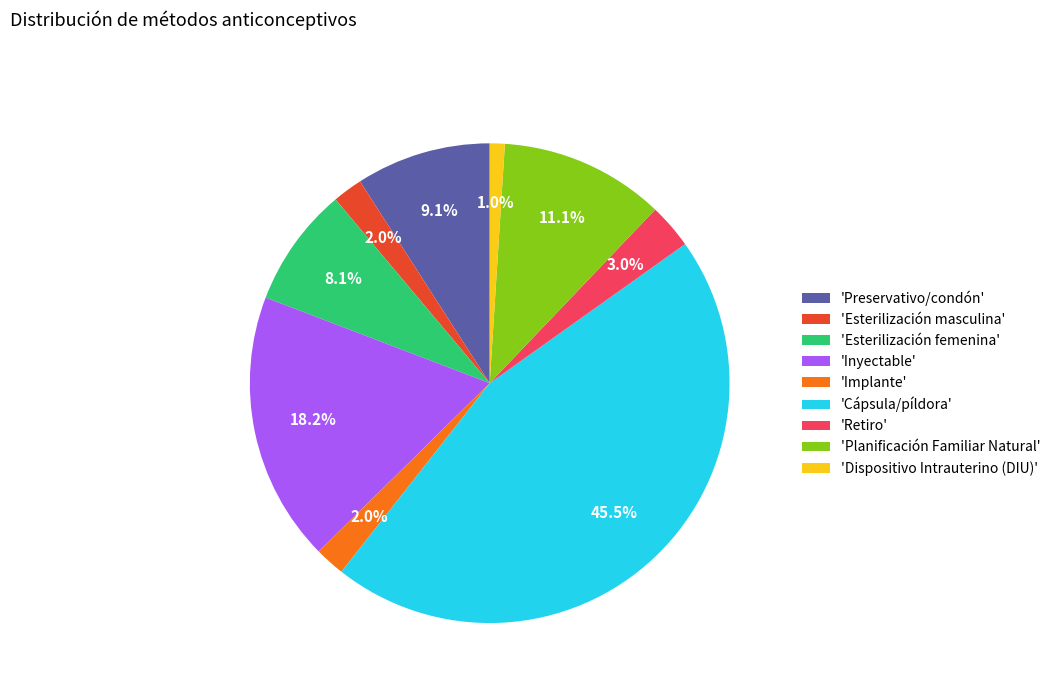

Combined, what portion of the pie is 'Planificación Familiar Natural' and 'Implante'?

13.1%